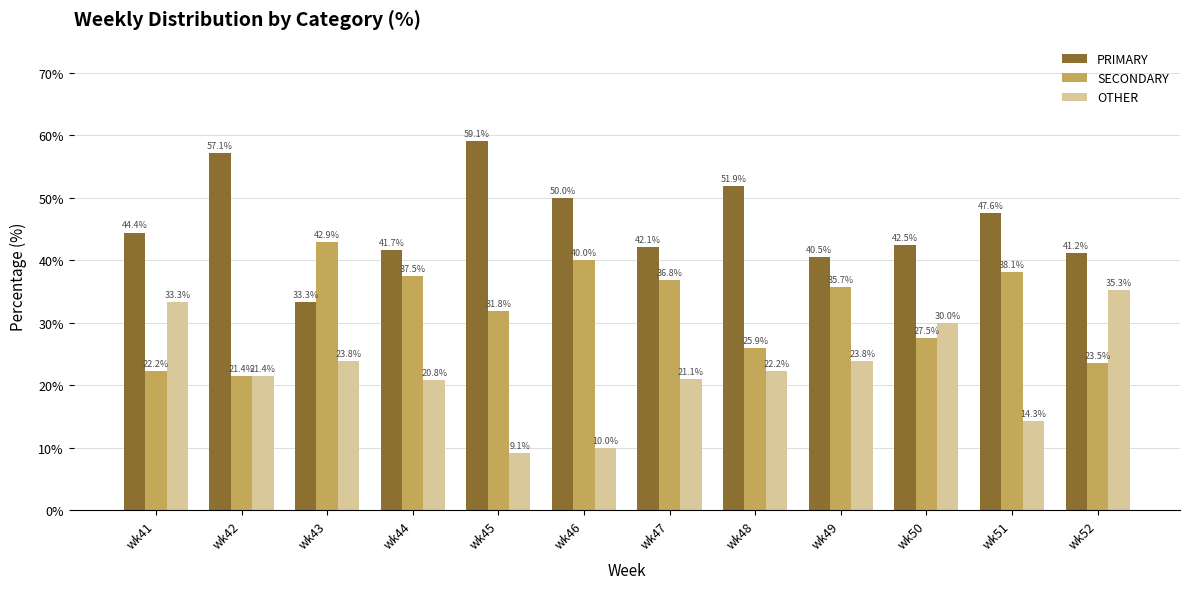

Is it true that OTHER equals 14.3 at wk49?

False